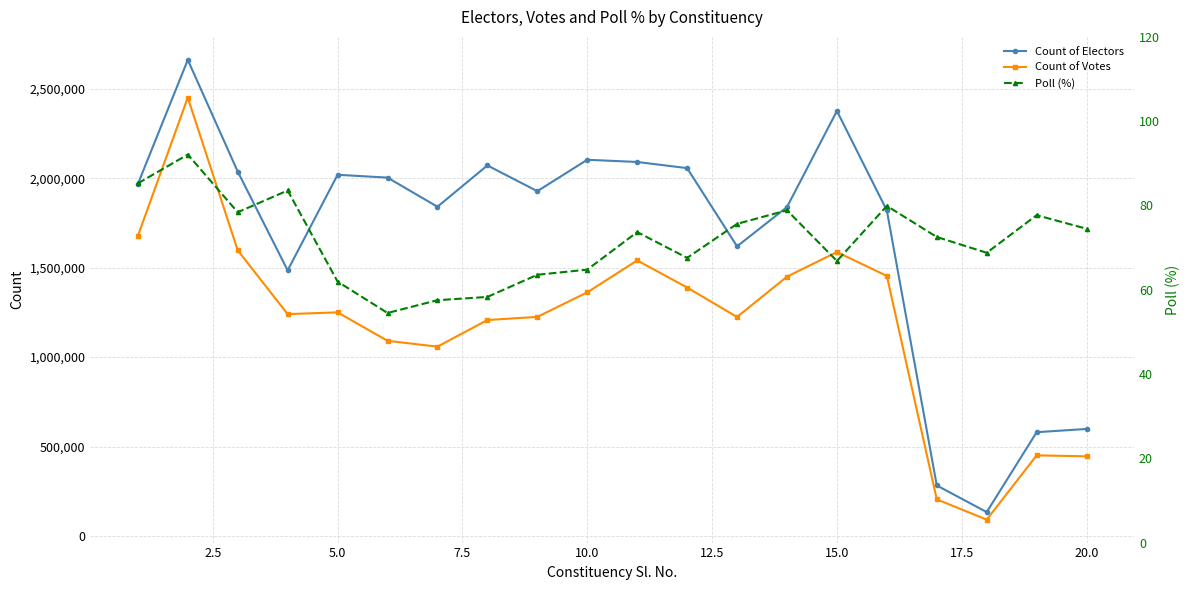

True or false: Count of Votes and Count of Electors intersect in this chart.

False